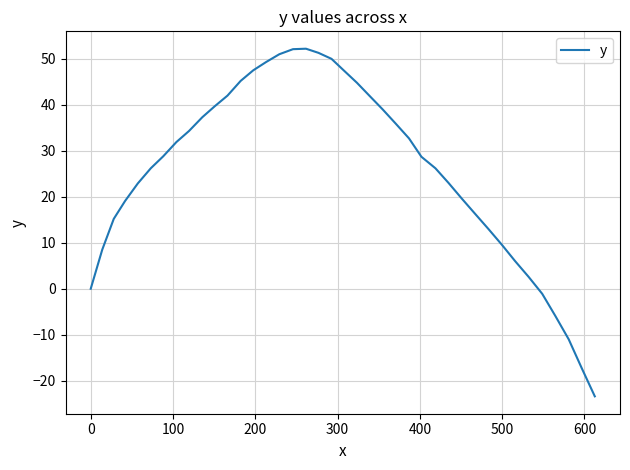

What is the average value?

25.8